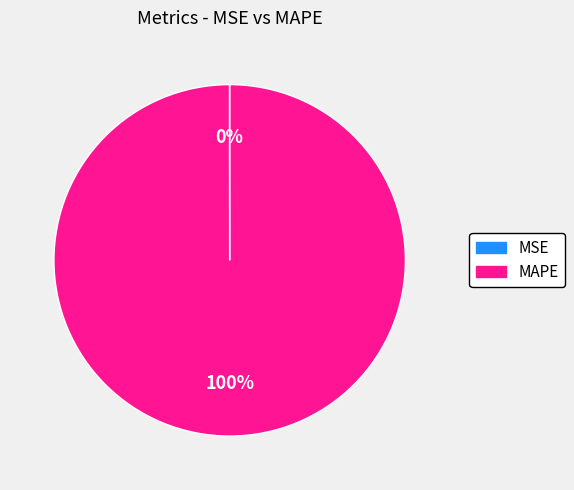

Which slice represents more than half of the pie?

MAPE